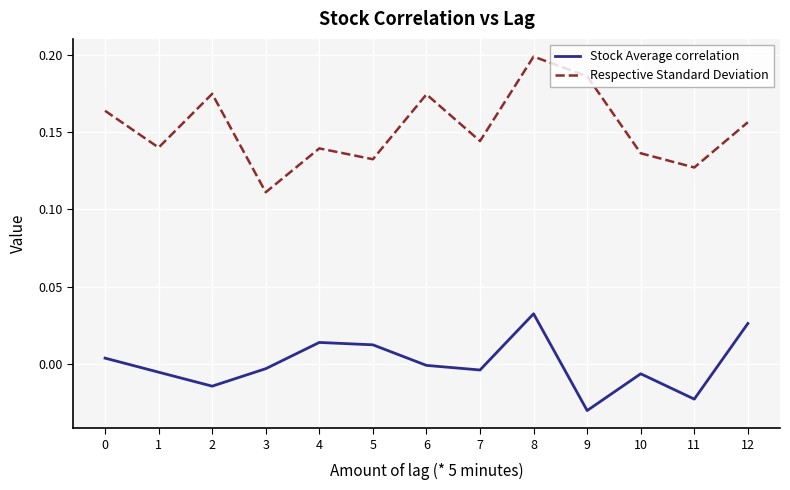

Rank the series at 10 from highest to lowest value.

Respective Standard Deviation, Stock Average correlation